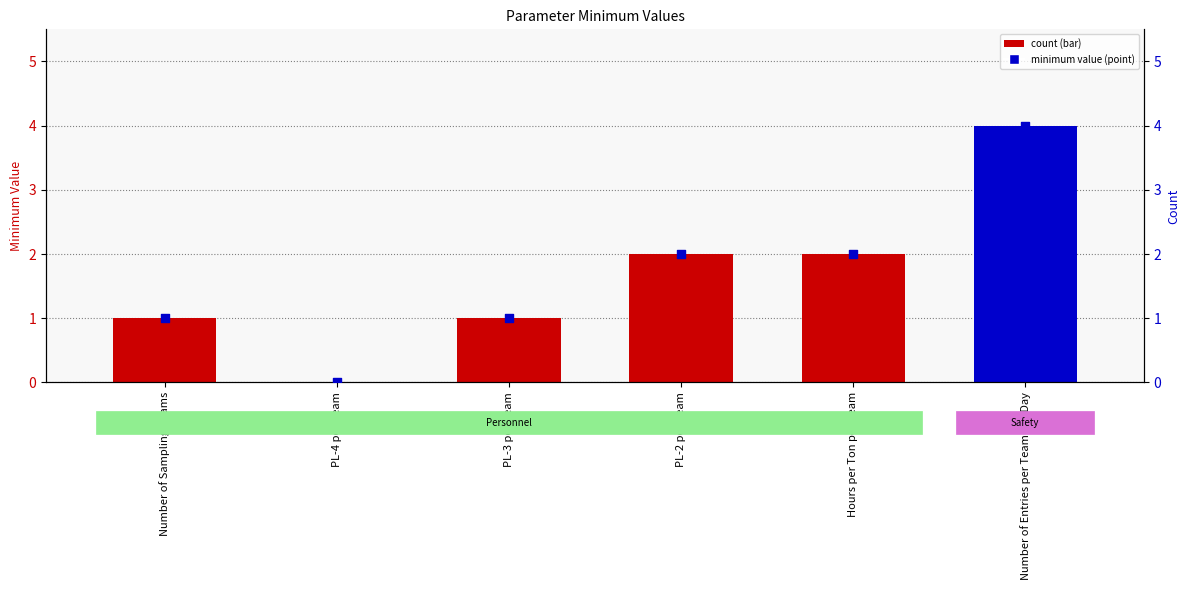

At which category is the sum across all series the highest?

Number of Entries per Team per Day